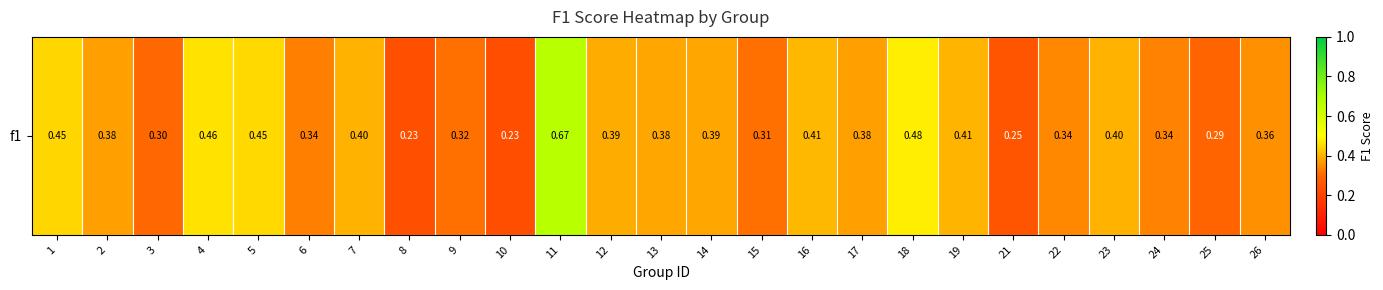

List the labels in order of value, smallest first.

10, 8, 21, 25, 3, 15, 9, 6, 24, 22, 26, 2, 17, 13, 14, 12, 7, 23, 19, 16, 1, 5, 4, 18, 11